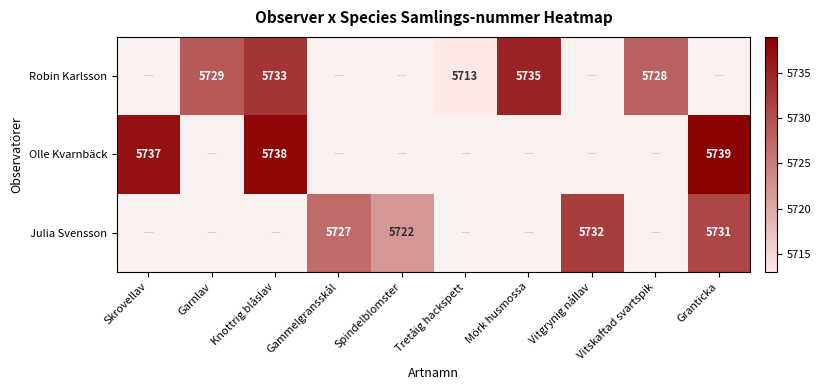

Is it true that Robin Karlsson equals 5733 at Knottrig blåslav?

True